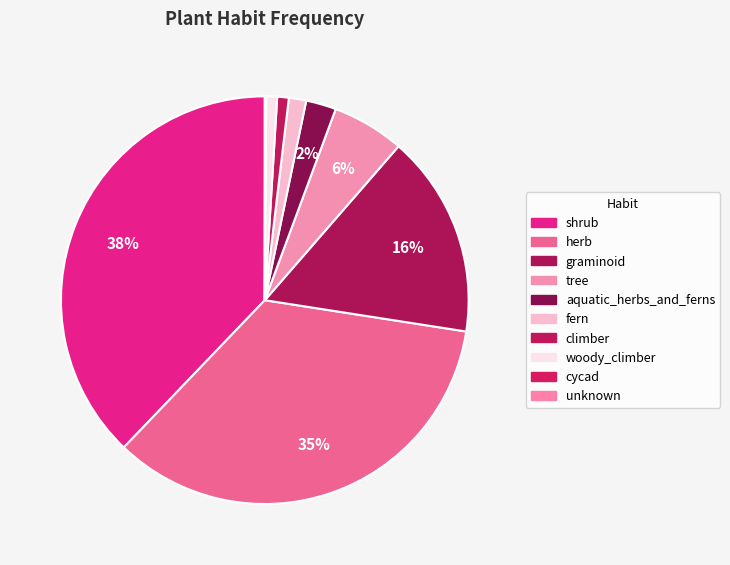

To the nearest percent, what percentage of the pie is fern?

1%